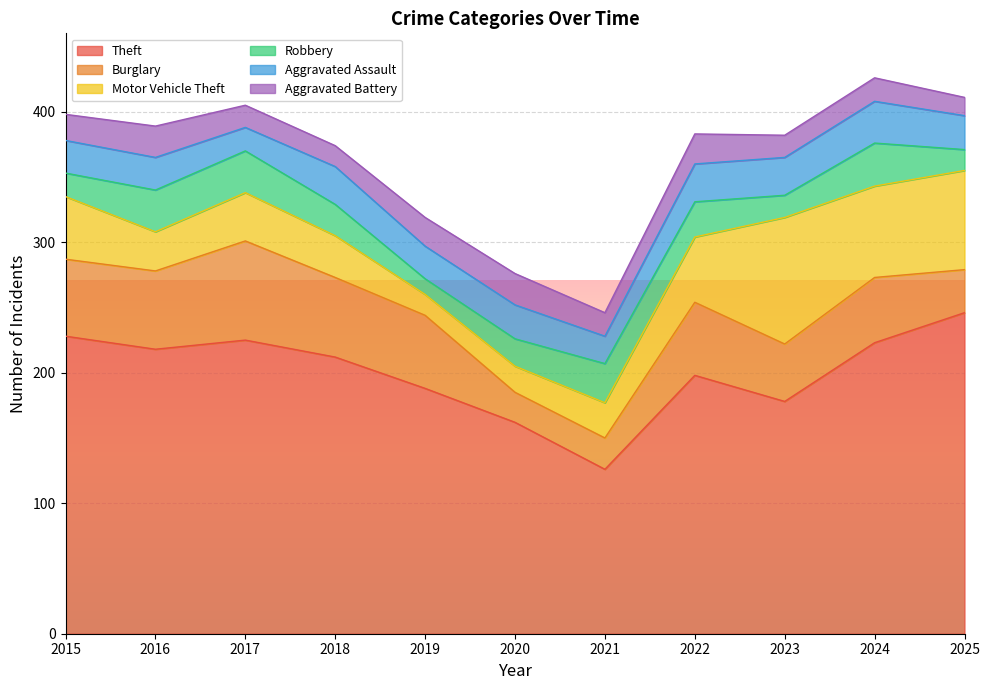

Reading right to left, list all the values displayed in this chart.

Theft: 2025=246	2024=223	2023=178	2022=198	2021=126	2020=162	2019=188	2018=212	2017=225	2016=218	2015=228
Burglary: 2025=33	2024=50	2023=44	2022=56	2021=24	2020=23	2019=56	2018=61	2017=76	2016=60	2015=59
Motor Vehicle Theft: 2025=76	2024=70	2023=97	2022=50	2021=27	2020=20	2019=16	2018=32	2017=37	2016=30	2015=48
Robbery: 2025=16	2024=33	2023=17	2022=27	2021=30	2020=21	2019=12	2018=24	2017=32	2016=32	2015=18
Aggravated Assault: 2025=26	2024=32	2023=29	2022=29	2021=21	2020=26	2019=25	2018=29	2017=18	2016=25	2015=25
Aggravated Battery: 2025=14	2024=18	2023=17	2022=23	2021=18	2020=24	2019=22	2018=16	2017=17	2016=24	2015=20